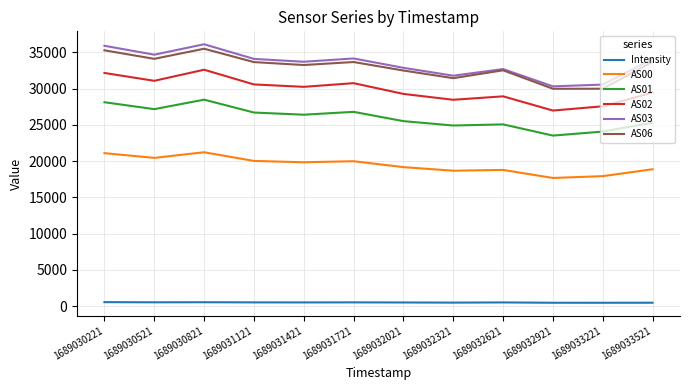

True or false: AS01 has a value of 26391.0 at 1689031421.

True